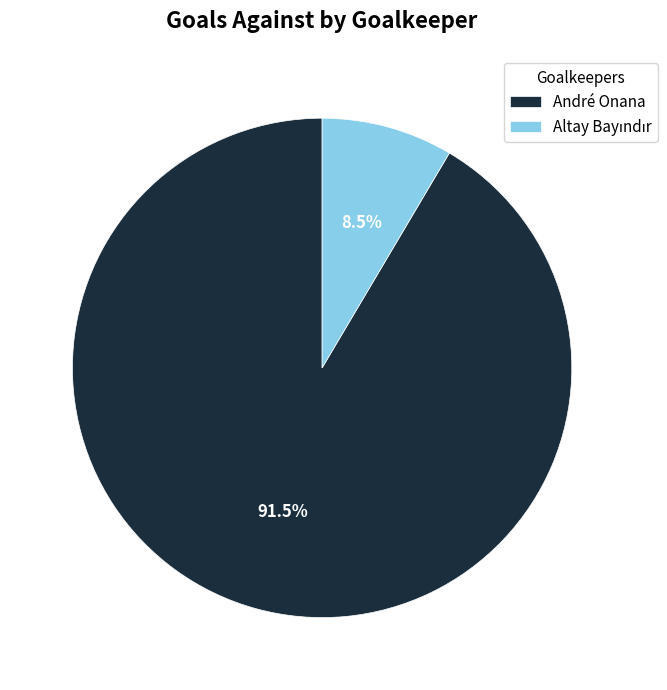

Is André Onana the majority of the pie?

Yes